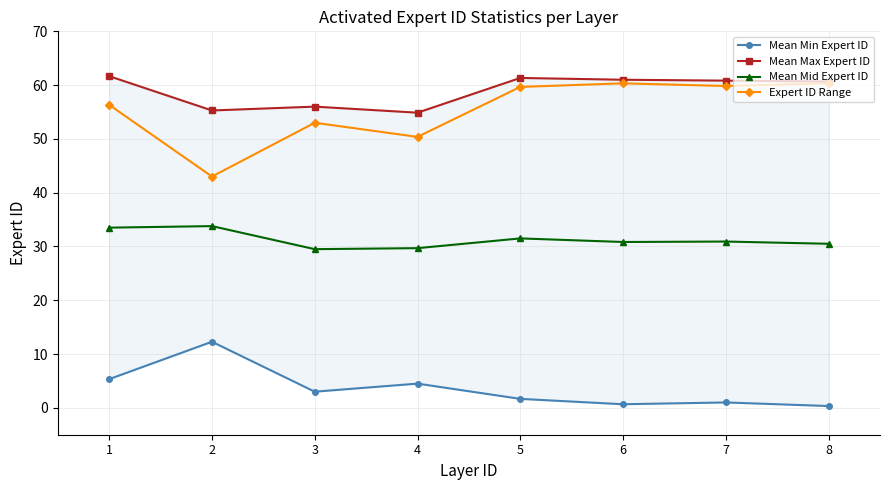

At which label is Expert ID Range closest to 51?

4